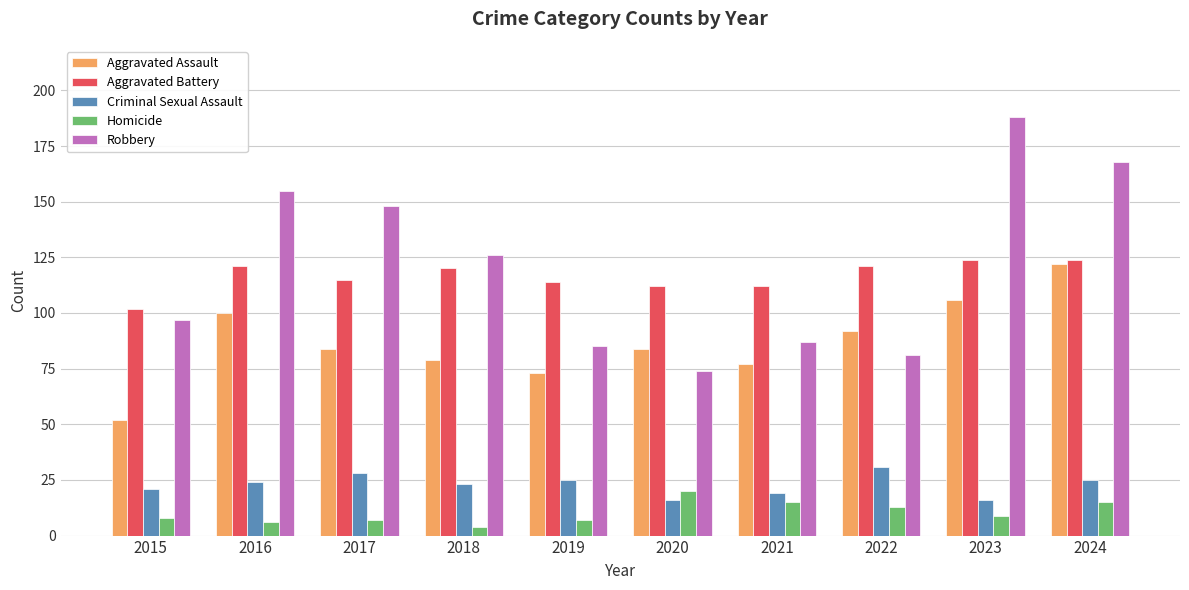

How many groups of bars are there?

10